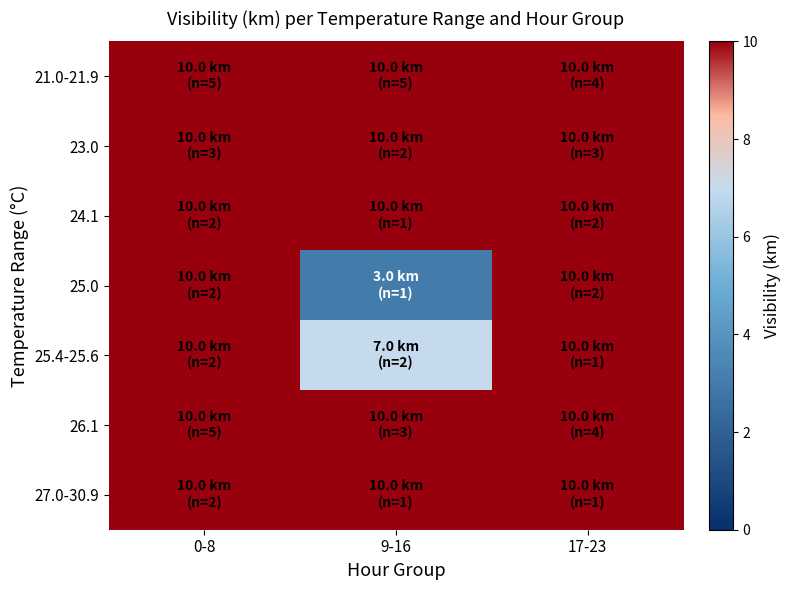

Which series has the largest total across all categories?

21.0-21.9